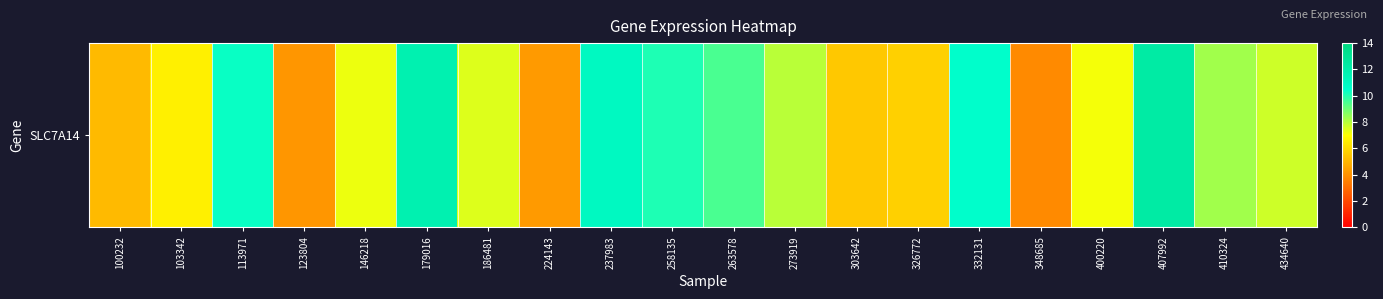

Where is the data nearest to the value 8?

273919